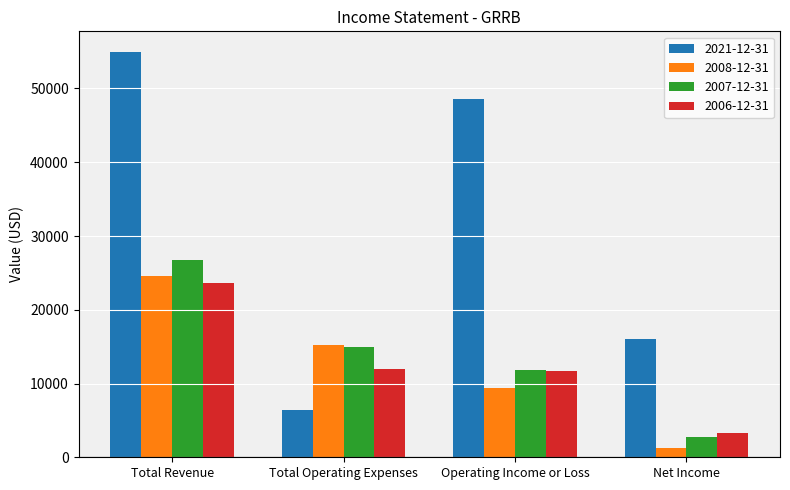

What is the difference between the maximum and minimum values in the 2007-12-31 series?

24000